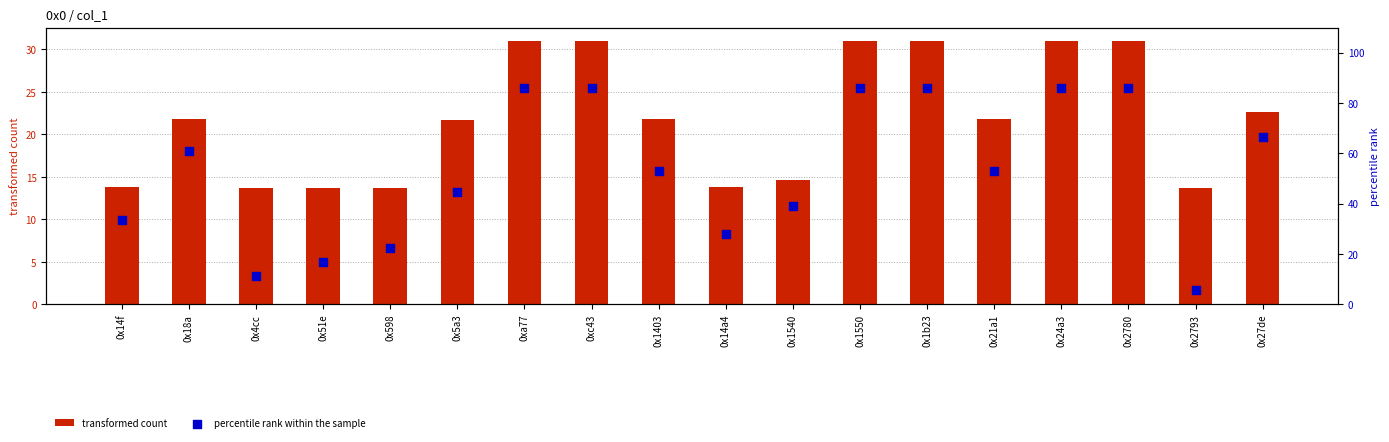

Which series has the largest Y range (max minus min)?

percentile rank within the sample